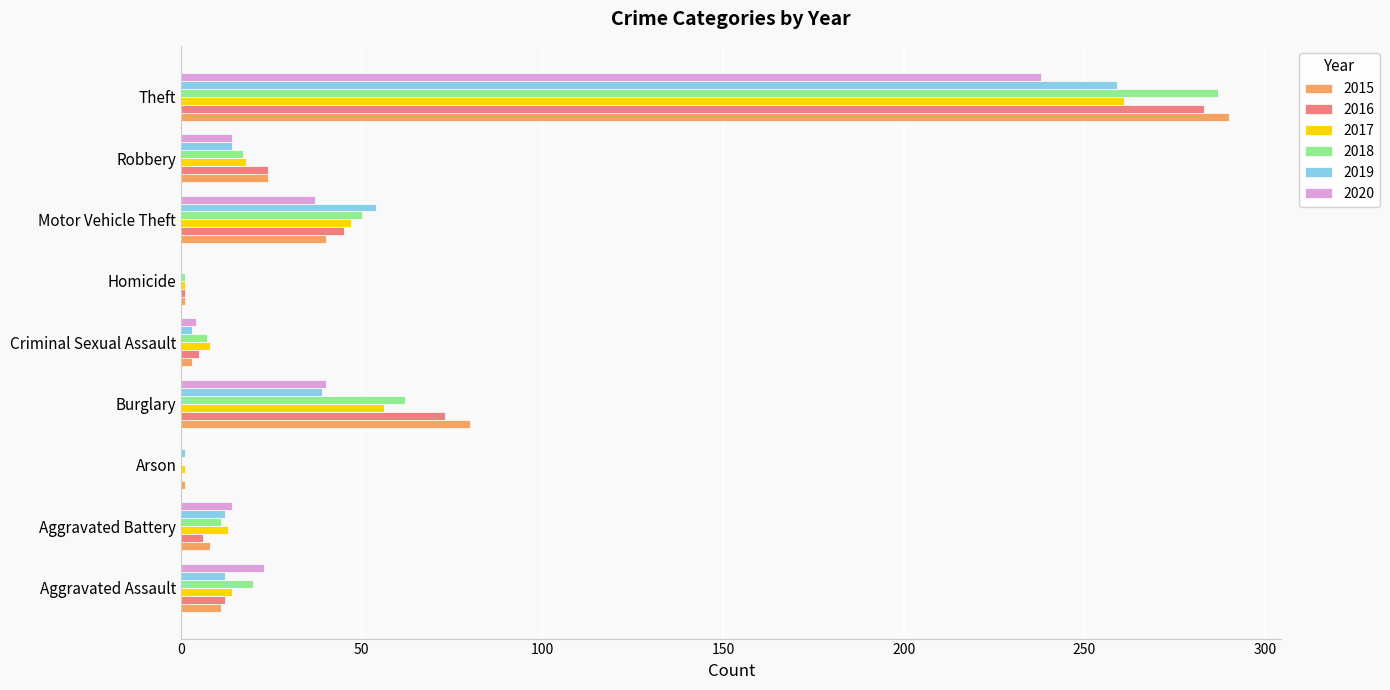

The value of 2016 at Homicide is 1. True or false?

True